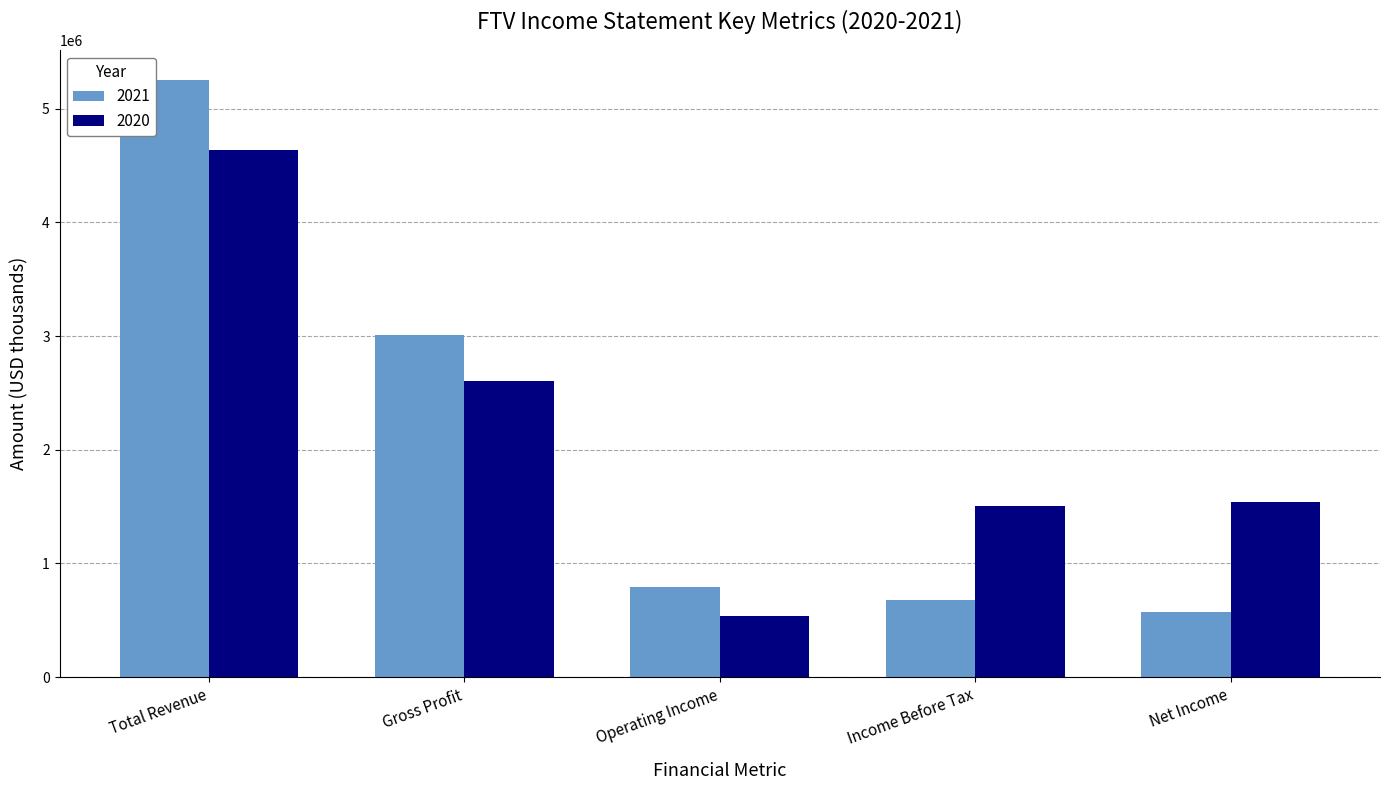

What is the sum of the 2021 values at Gross Profit and Total Revenue?

8261800